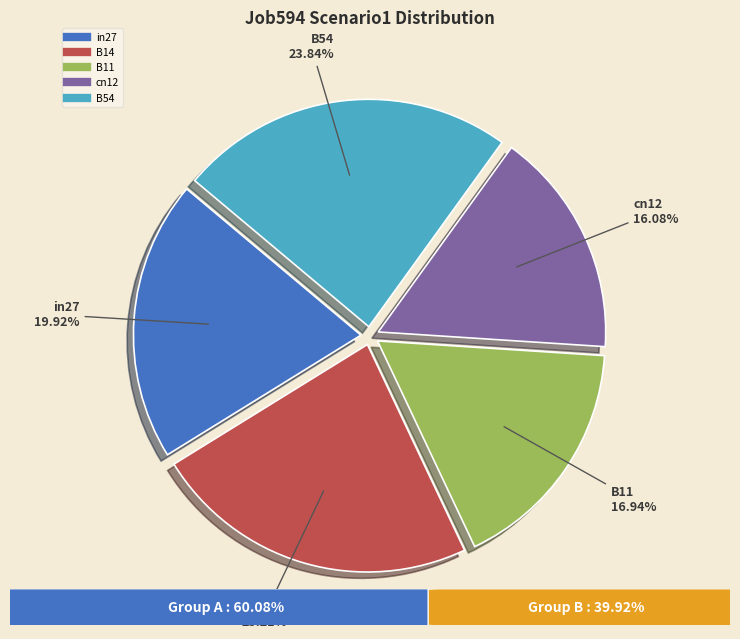

Count the number of slices in the pie.

5